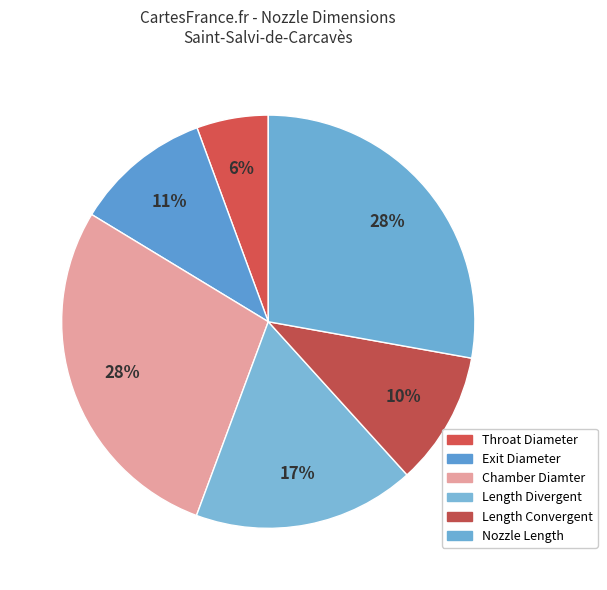

Is there any slice that represents more than half of the pie?

No